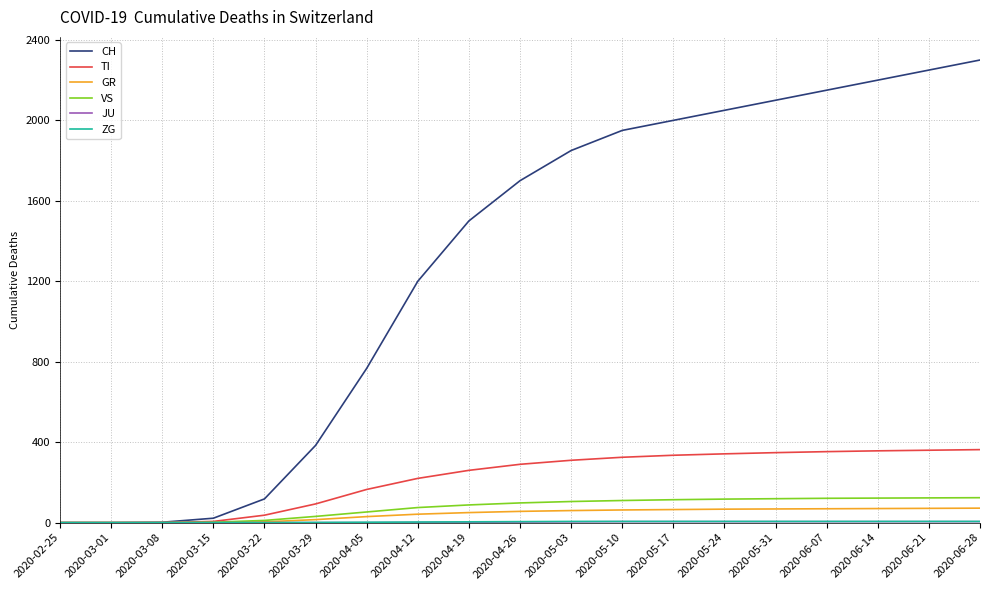

Which series has the largest total across all categories?

CH